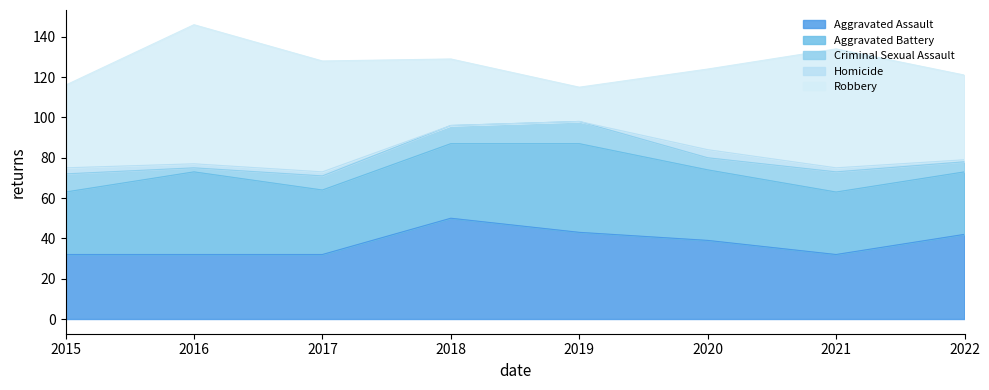

Is the value of Aggravated Assault at 2015 greater than the value of Homicide at 2016?

Yes